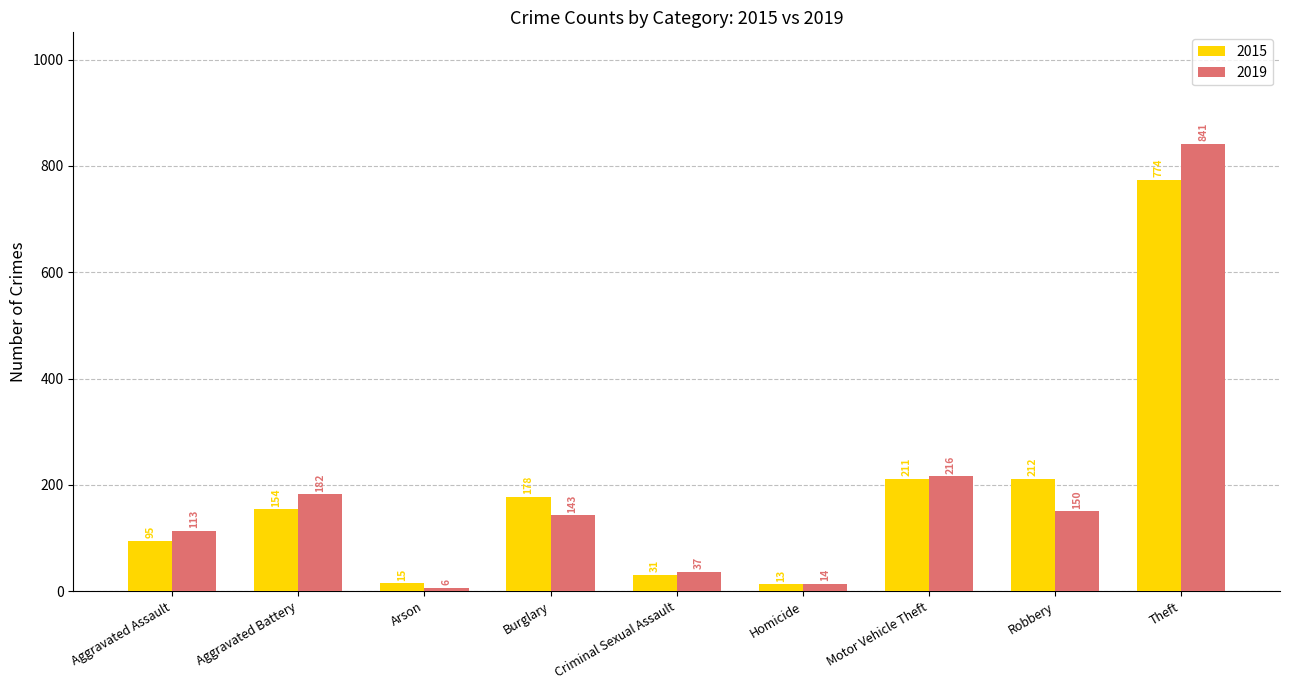

What is the label of the 3rd bar from the left?

Arson